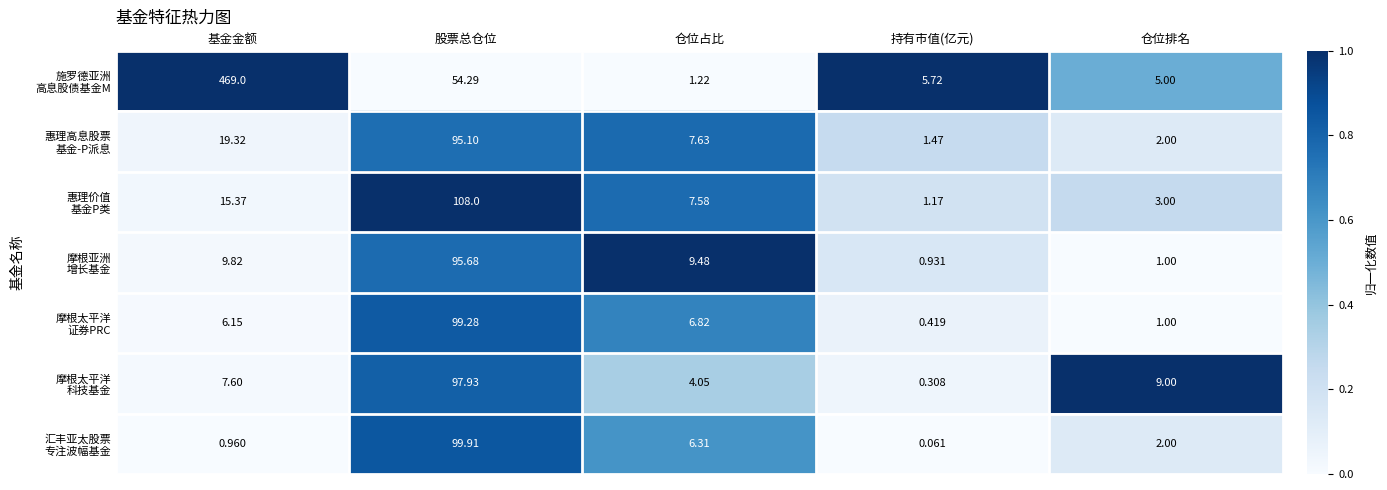

At which category is the sum across all series the highest?

股票总仓位